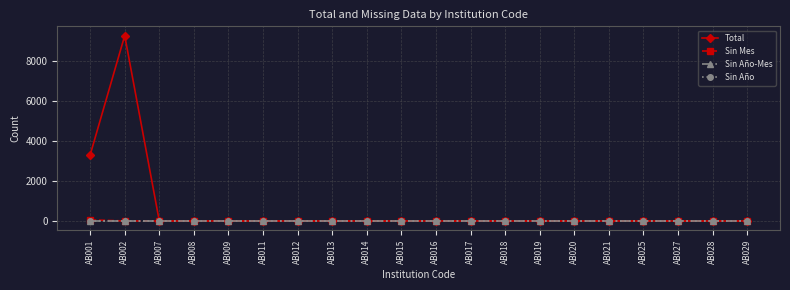

Is this an area chart (filled region under the line)?

No